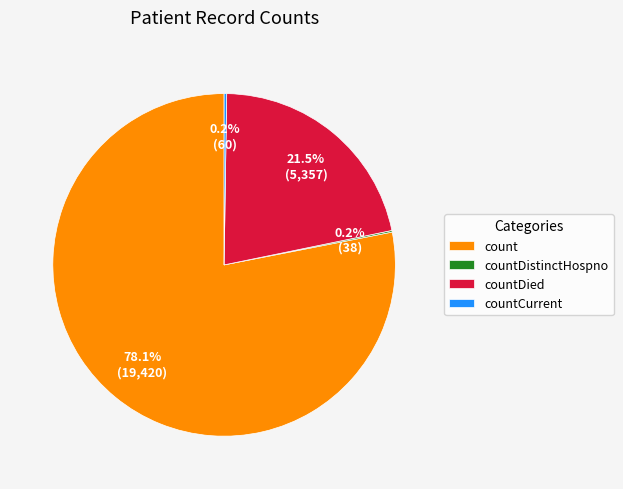

What portion of the pie excludes countDied?

78.5%